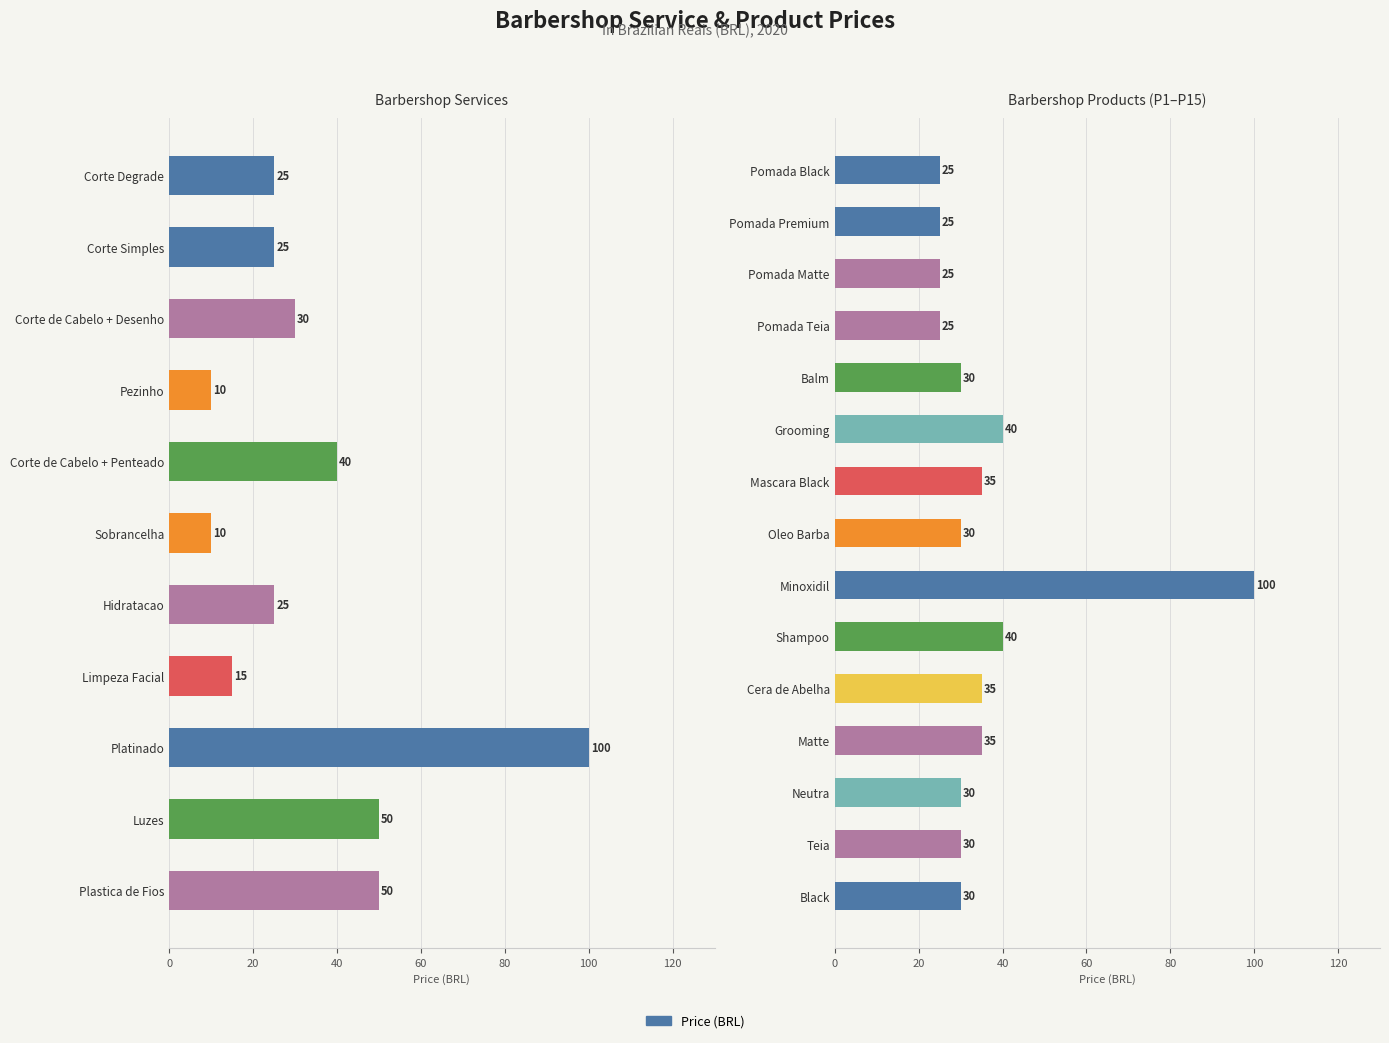

What is the minimum value shown in the chart?

10